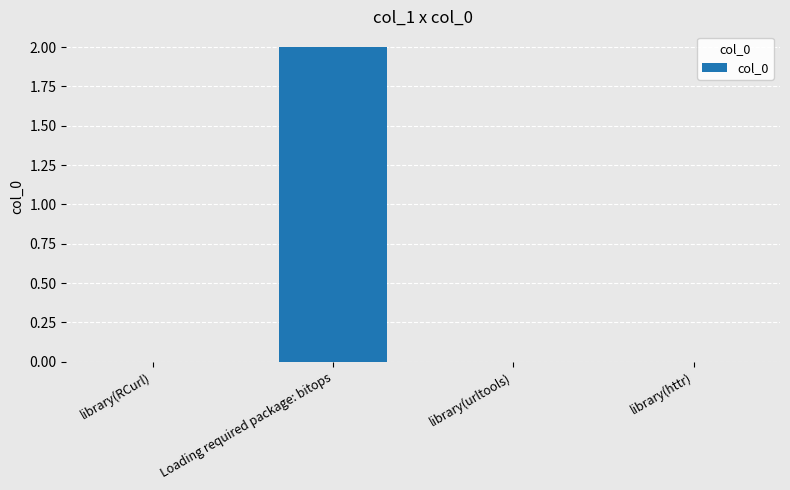

True or false: the data shows 2 at Loading required package: bitops.

True